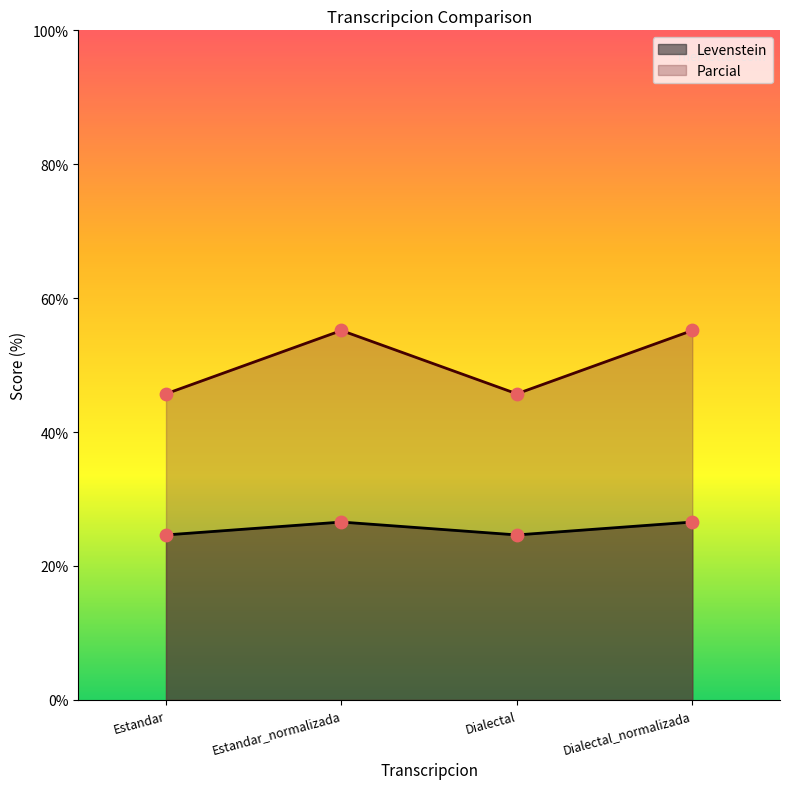

What are all the series names shown in the legend?

Levenstein, Parcial